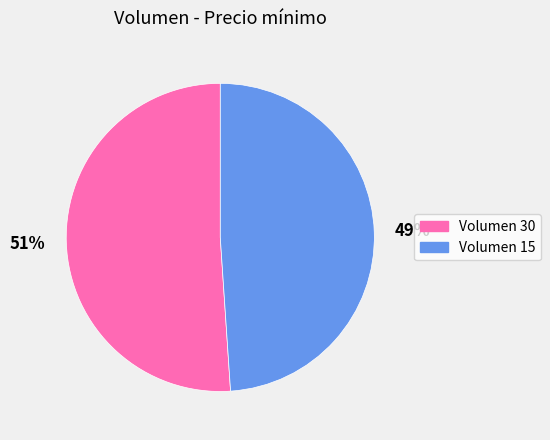

Is there a majority slice in this chart?

Yes